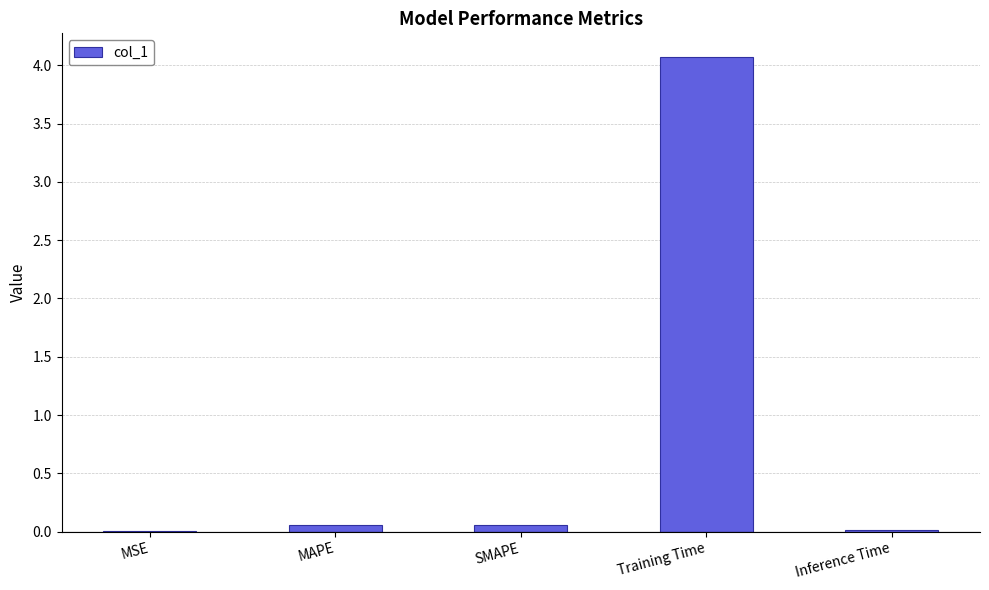

Is it true that the value at MSE is 0.0?

True